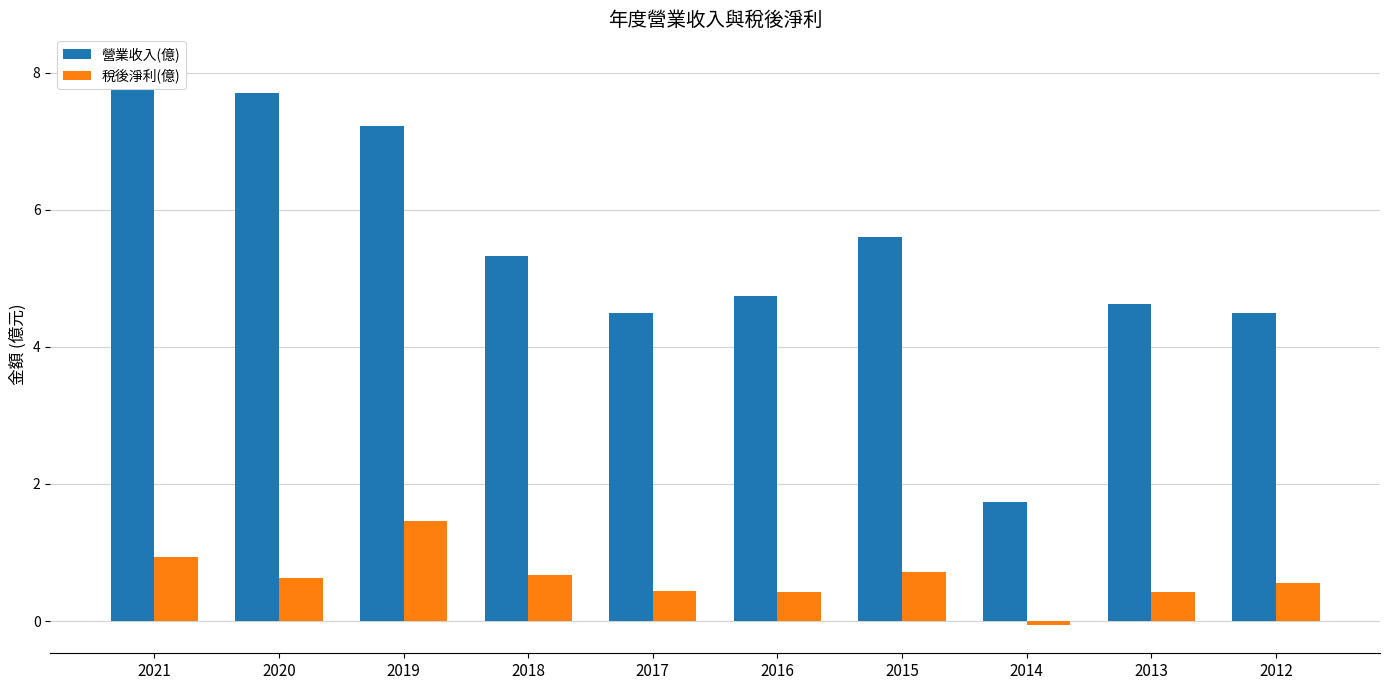

What is the value of the 稅後淨利(億) bar at the 2nd from the left?

0.6